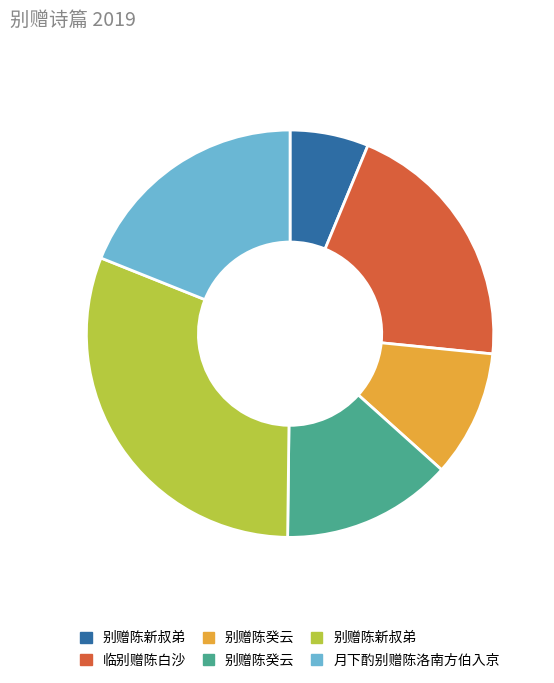

Is there any slice that represents more than half of the pie?

No